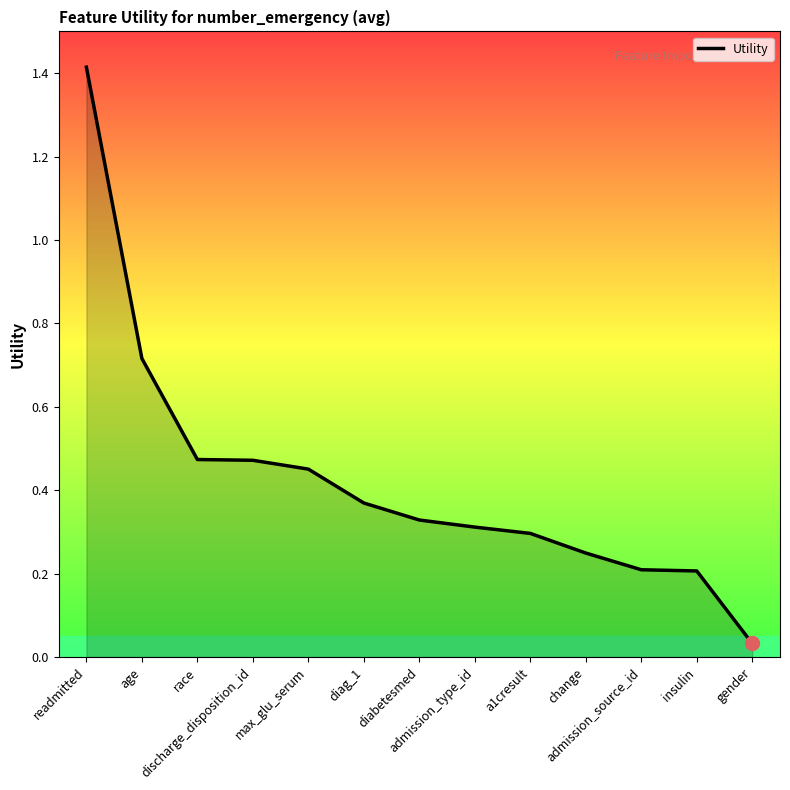

What is the maximum value shown in the chart?

1.4